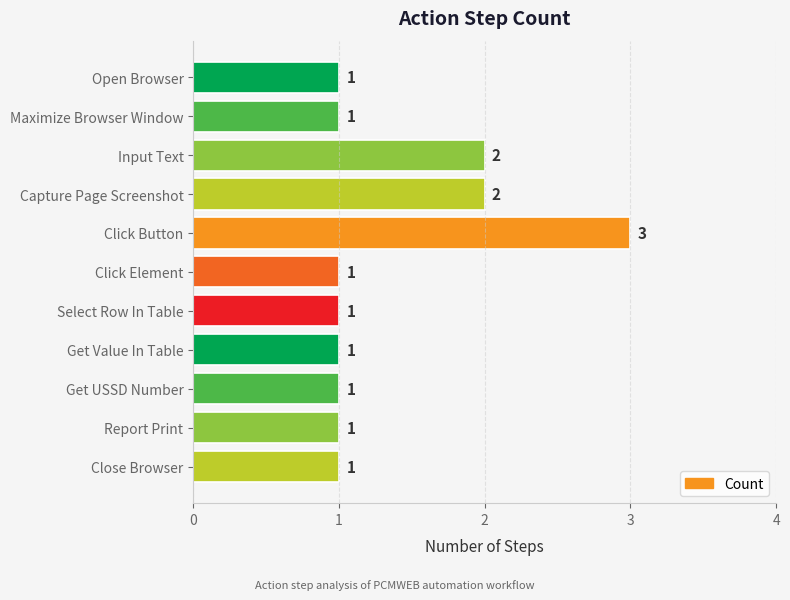

What position from the top is Input Text?

3